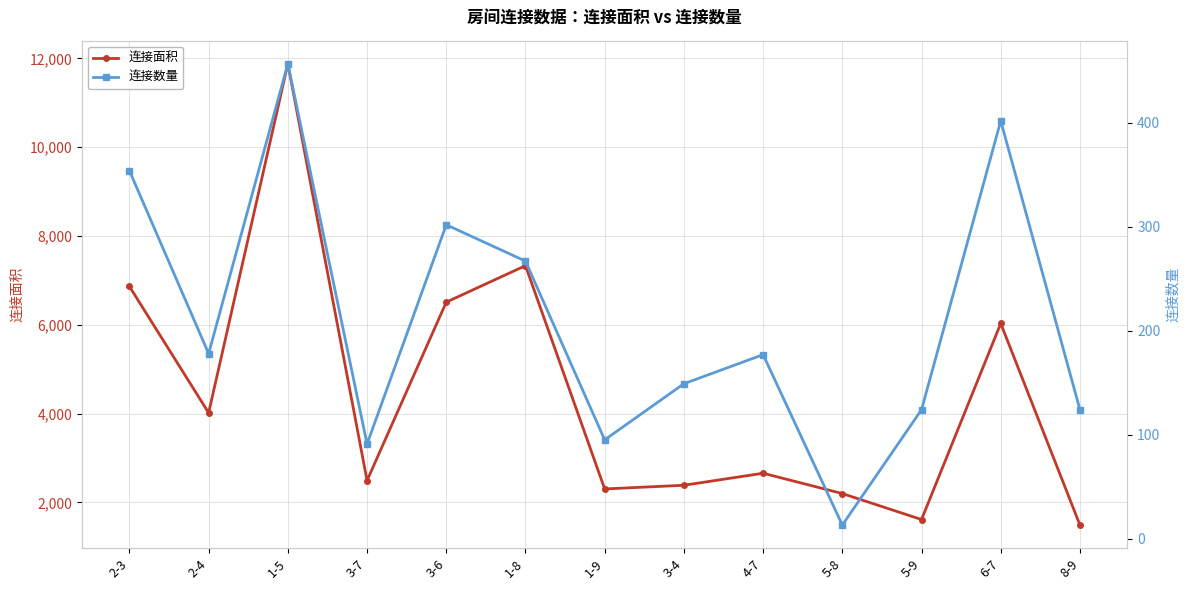

True or false: 连接数量 and 连接面积 cross at least once.

False